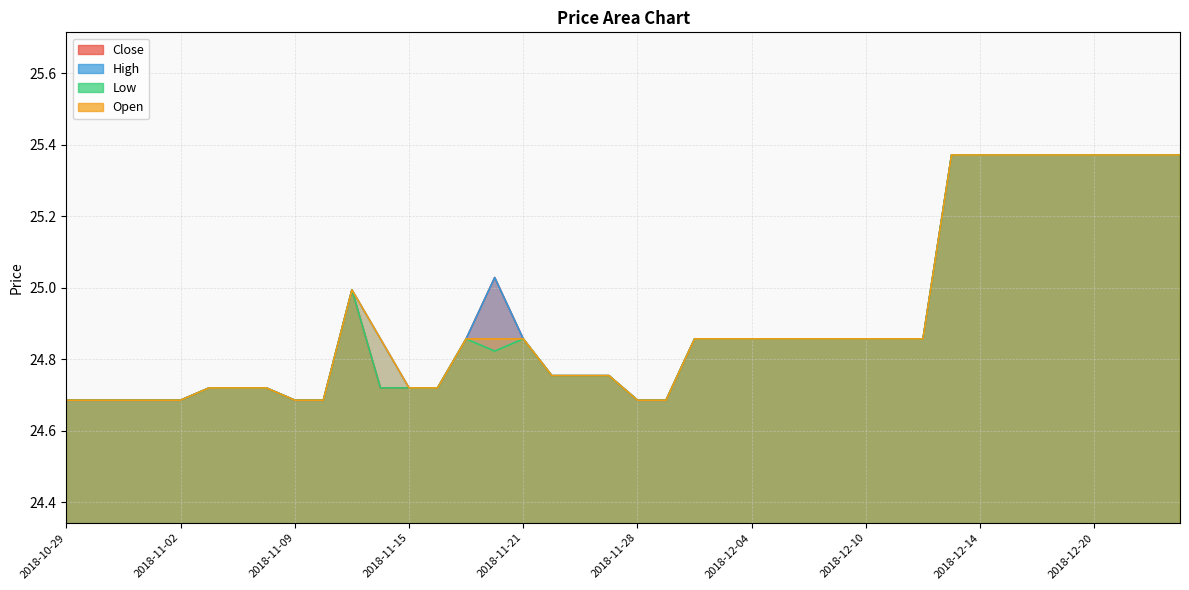

What is the difference between the Low values at 2018-12-26 and 2018-11-16?

0.7